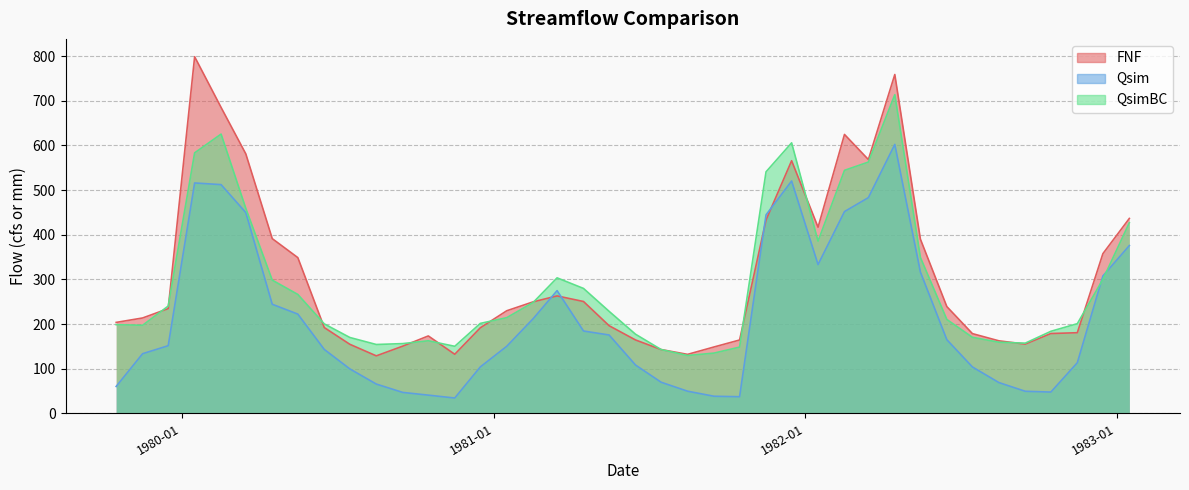

What is the minimum value shown in the chart?

34.3